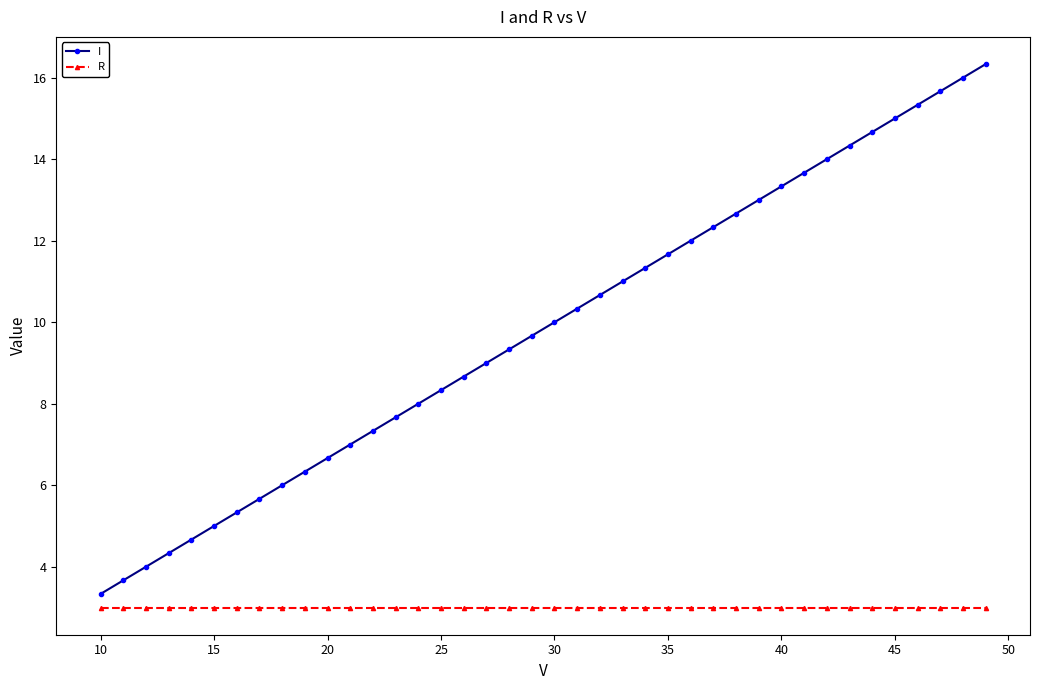

True or false: R and I intersect in this chart.

False